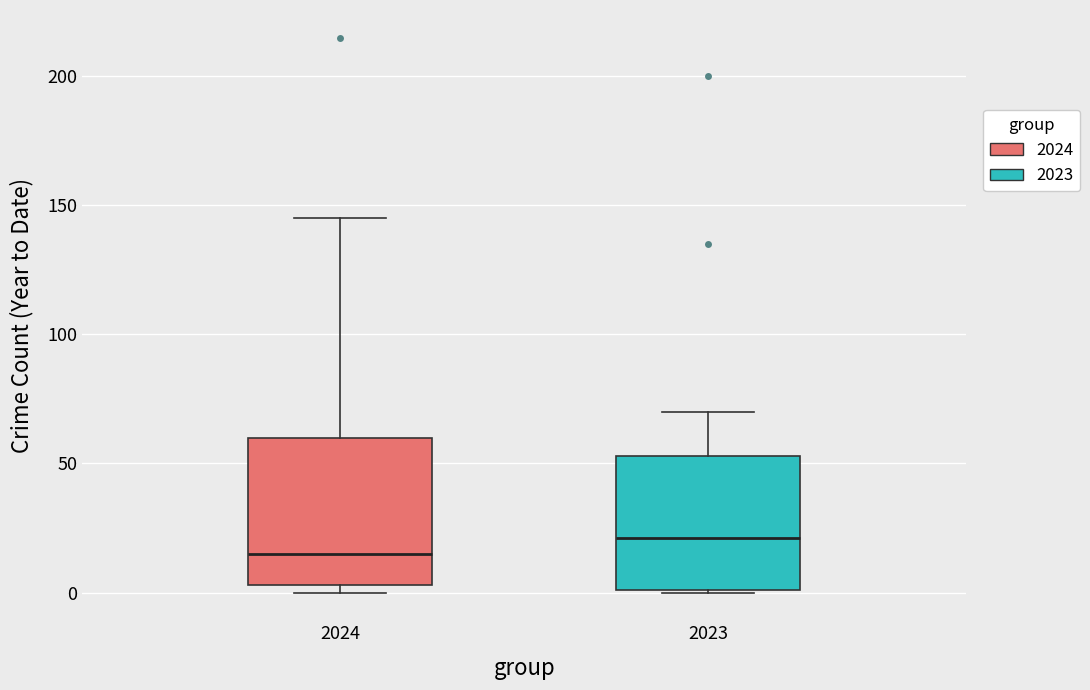

Where does the upper whisker of the box at x = 2024 end on the y-axis? The values are not printed on the chart, so give them approximately, as read against the axis.

145